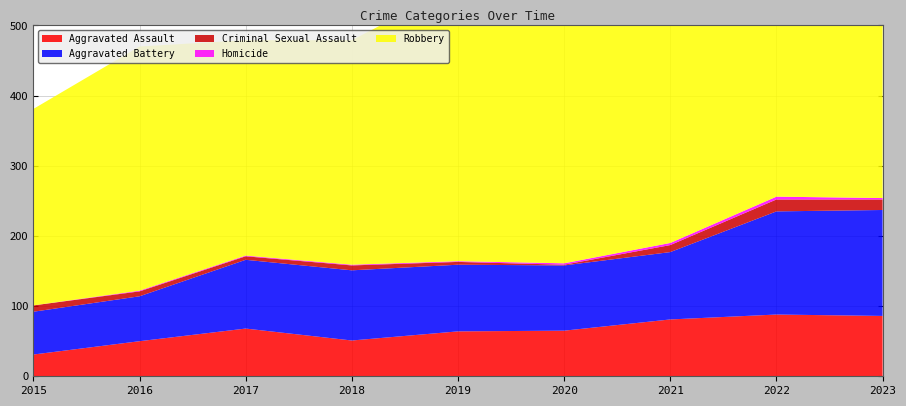

Reading left to right, extract all data points from this chart.

Aggravated Assault: 31	50	68	51	64	65	81	88	86
Aggravated Battery: 61	64	98	100	95	93	96	147	151
Criminal Sexual Assault: 9	7	5	7	4	1	10	17	15
Homicide: 0	1	1	1	1	2	3	4	2
Robbery: 280	348	307	320	393	357	324	386	295